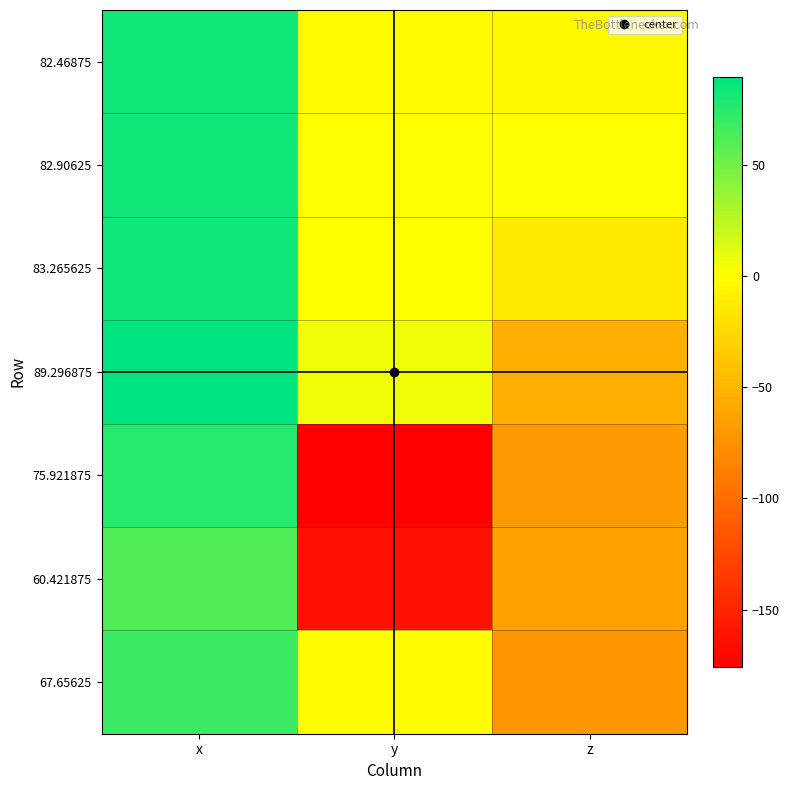

List the series in order of their peak value, highest first.

89.296875, 83.265625, 82.90625, 82.46875, 75.921875, 67.65625, 60.421875